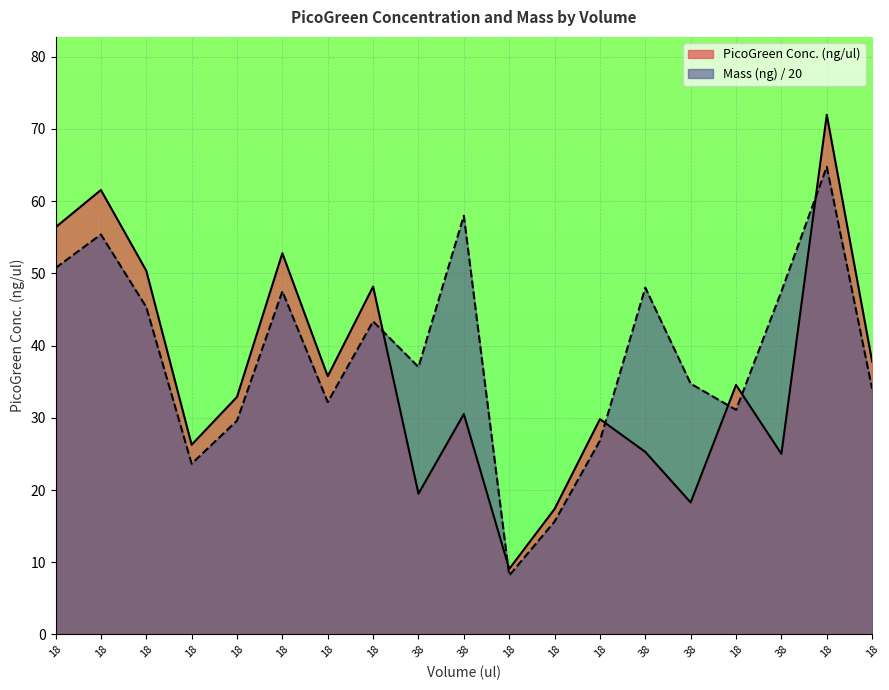

Rank the series by their maximum value, from lowest to highest.

Mass (ng) / 20, PicoGreen Conc. (ng/ul)